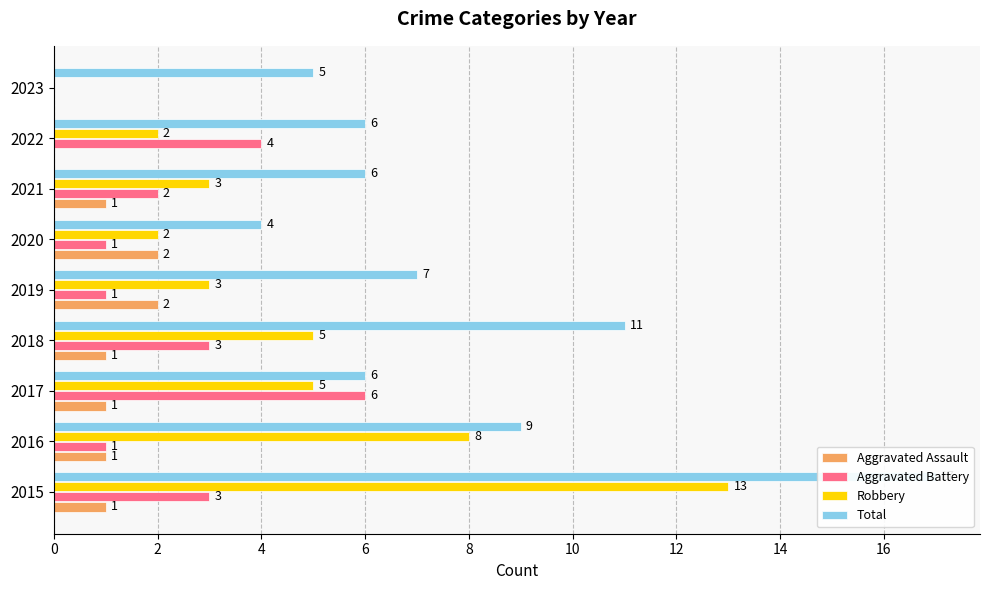

How many bars are there in each group?

4